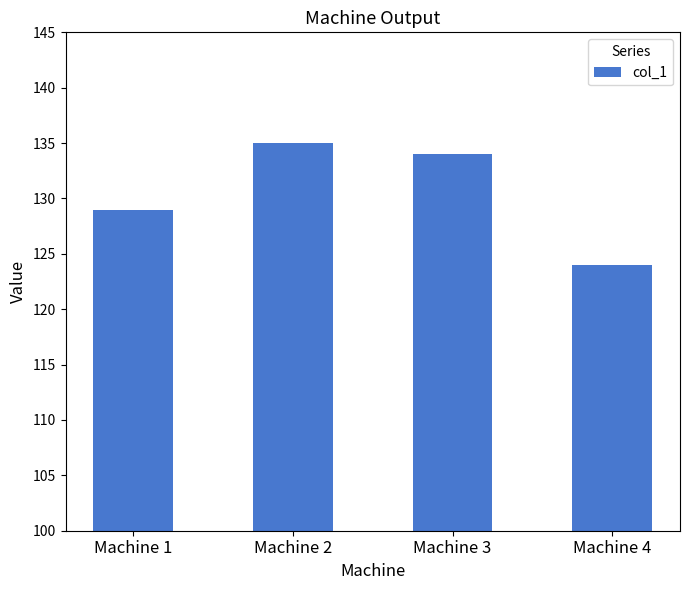

How many data points are less than 134?

2